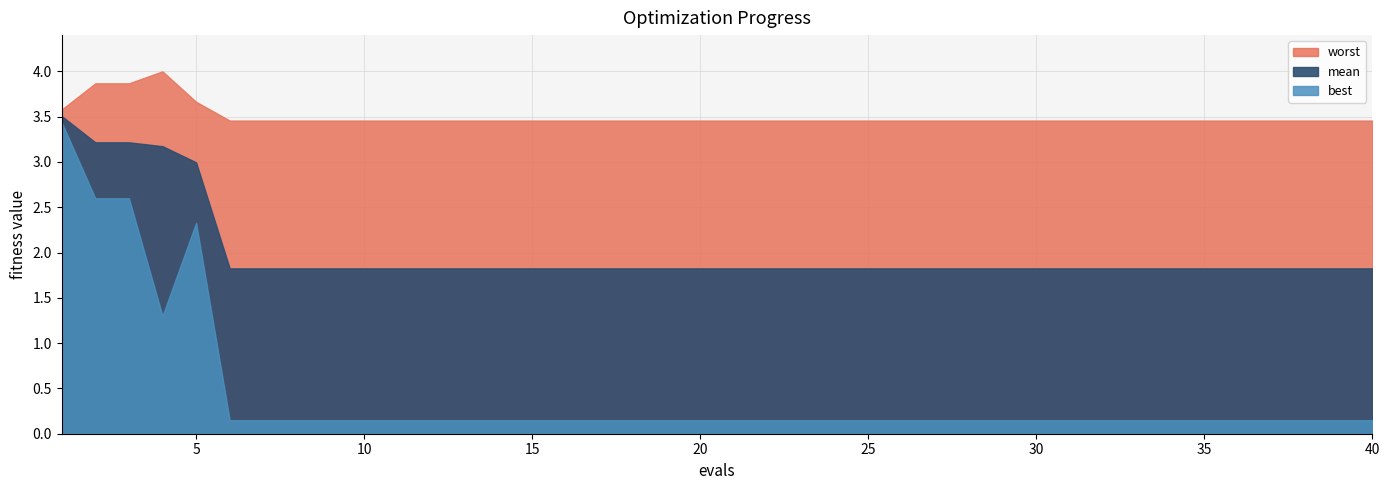

What is the maximum value for mean?

3.5